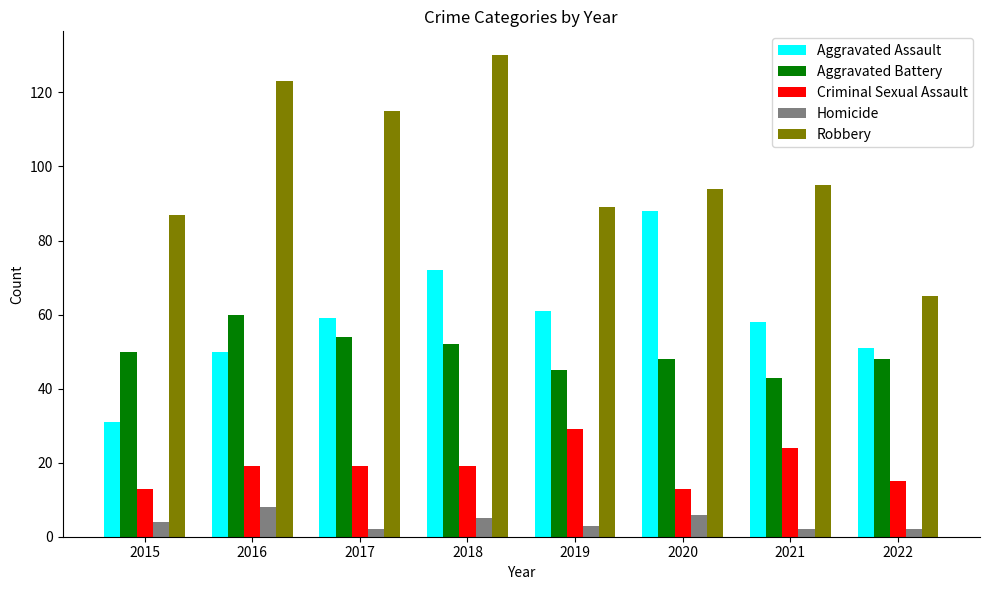

Rank the series by their maximum value, from highest to lowest.

Robbery, Aggravated Assault, Aggravated Battery, Criminal Sexual Assault, Homicide